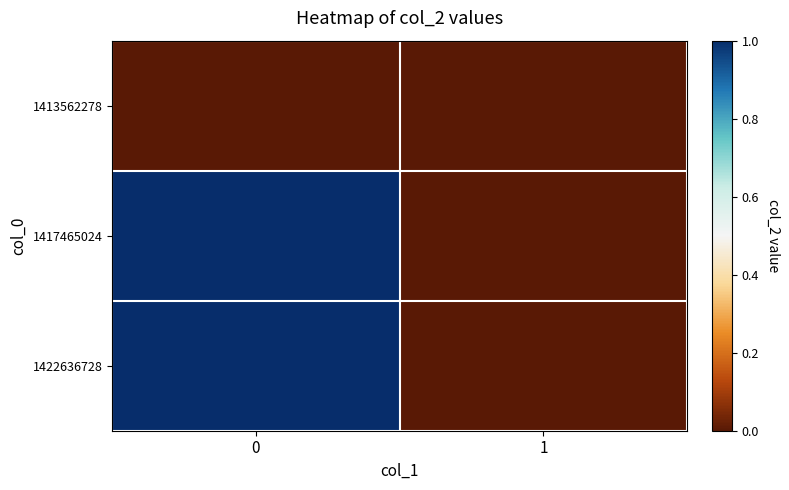

How many categories are shown in the chart?

2